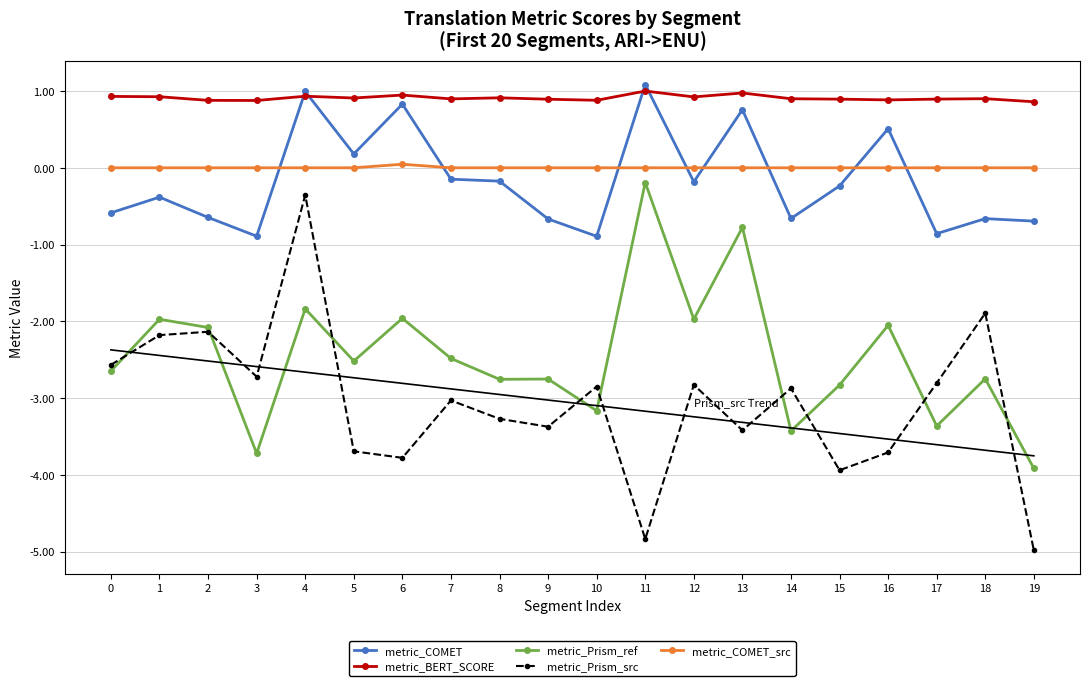

Which series has the widest spread of values?

metric_Prism_src